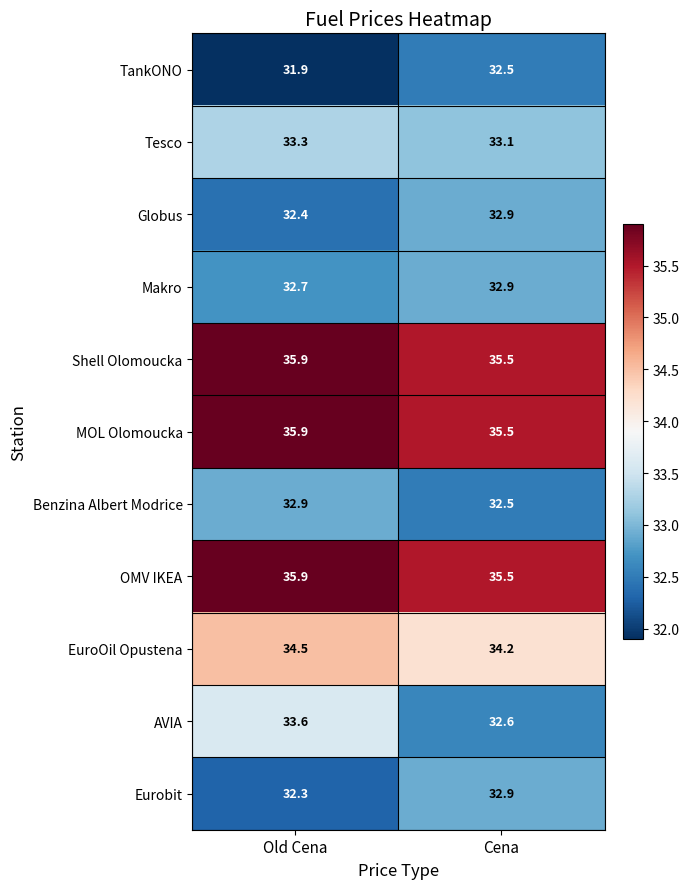

How many distinct data groups are displayed?

11